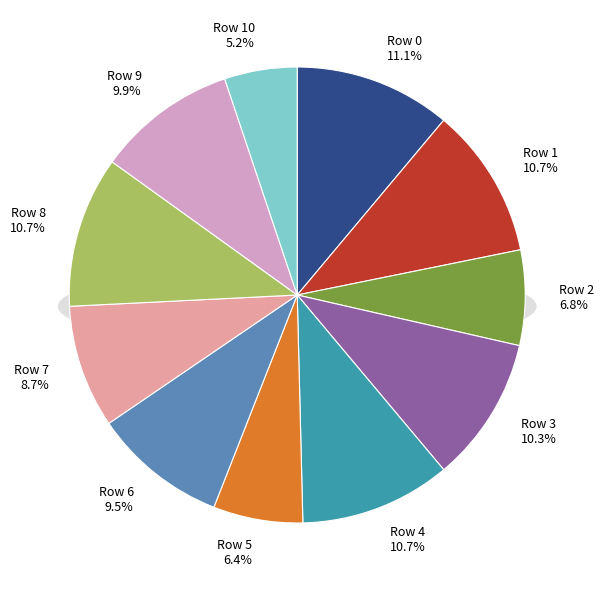

Rank the categories by value from highest to lowest.

Row 0, Row 1, Row 4, Row 8, Row 3, Row 9, Row 6, Row 7, Row 2, Row 5, Row 10